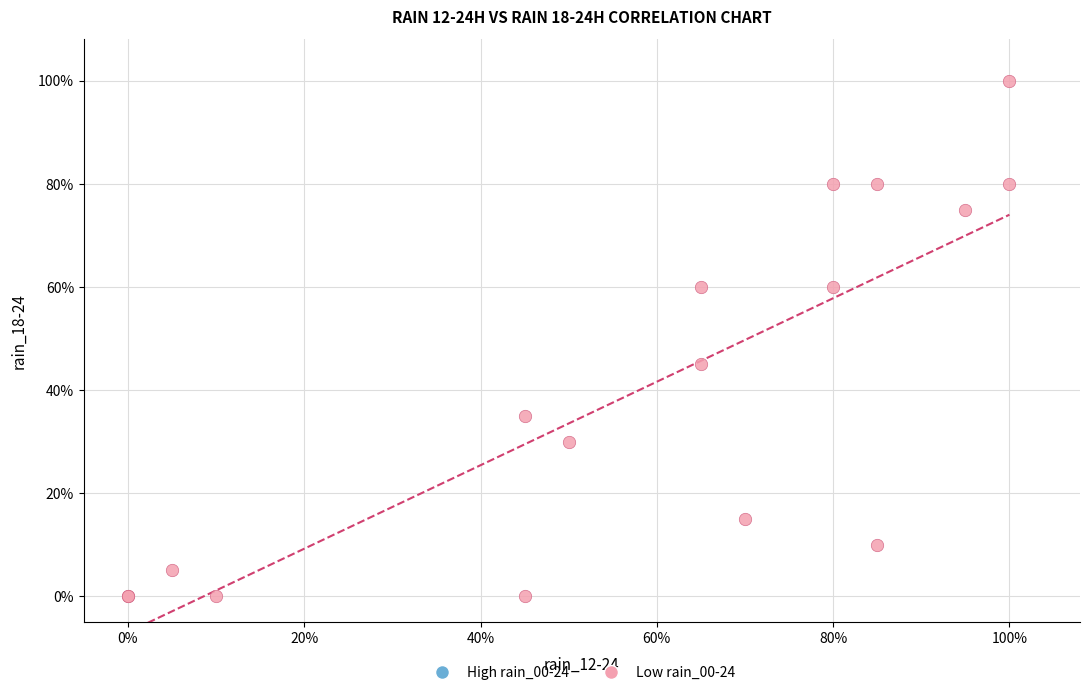

What Y value in the scatter plot is closest to 50?

45